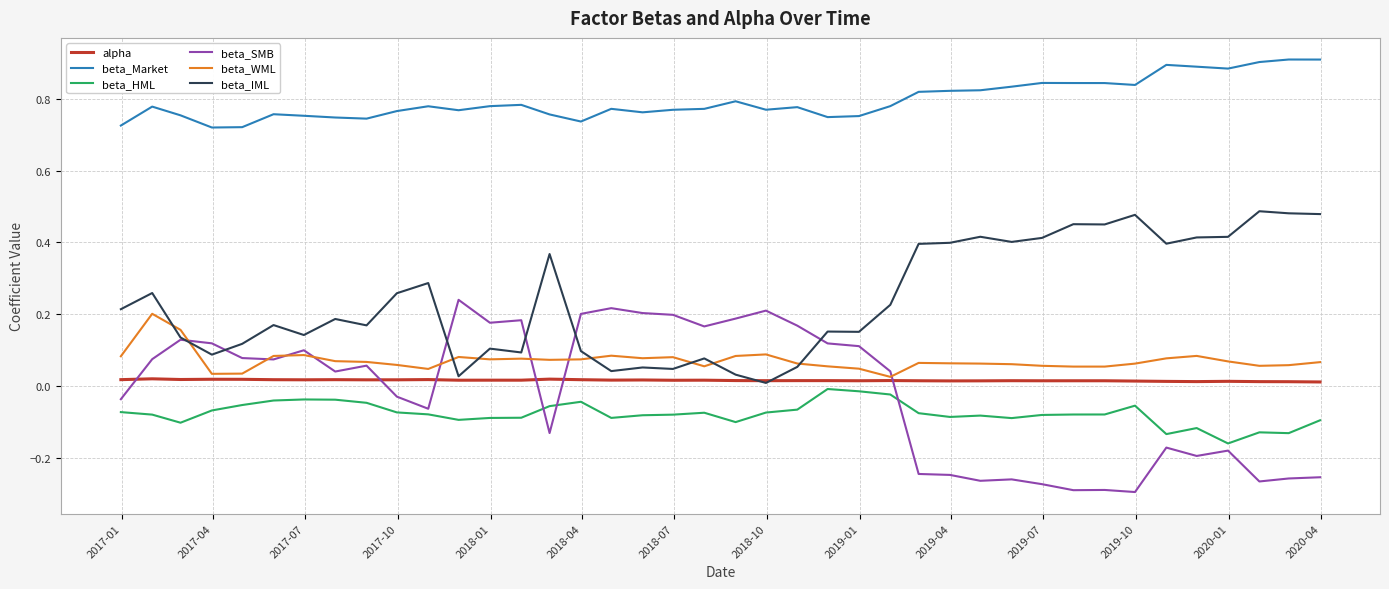

True or false: beta_HML and beta_WML intersect in this chart.

False